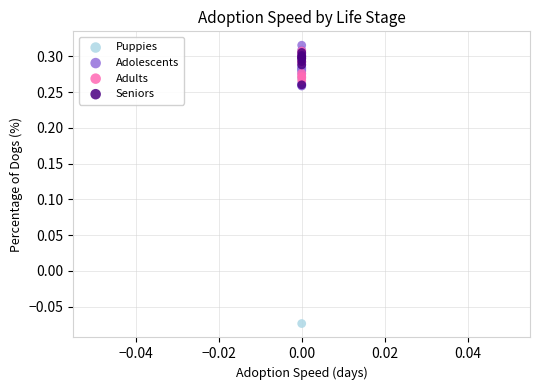

What are all the series names shown in the legend?

Puppies, Adolescents, Adults, Seniors